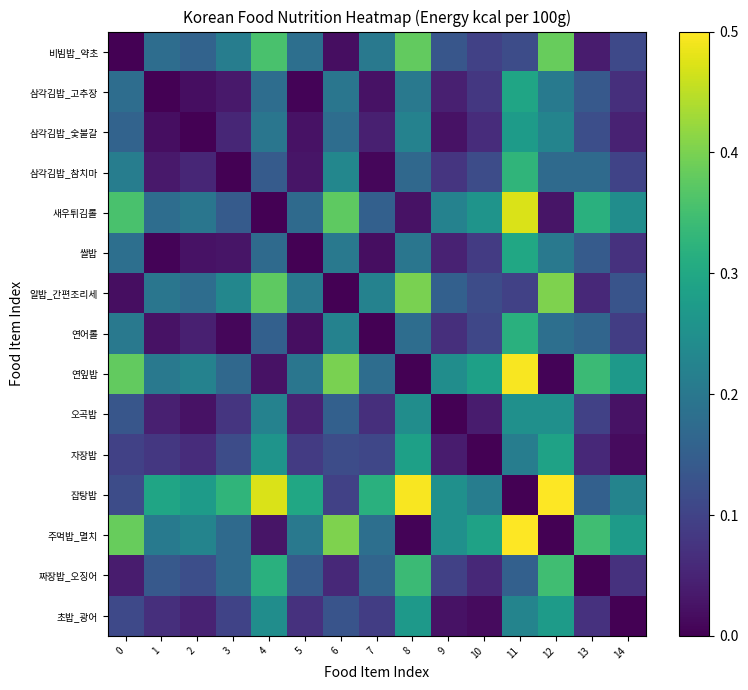

Reading left to right, transcribe all the data shown in this chart.

비빔밥_약초: 0=0.0	1=0.2	2=0.2	3=0.2	4=0.4	5=0.2	6=0.0	7=0.2	8=0.4	9=0.1	10=0.1	11=0.1	12=0.4	13=0.0	14=0.1
삼각김밥_고추장: 0=0.2	1=0.0	2=0.0	3=0.0	4=0.2	5=0.0	6=0.2	7=0.0	8=0.2	9=0.0	10=0.1	11=0.3	12=0.2	13=0.1	14=0.1
삼각김밥_숯불갈: 0=0.2	1=0.0	2=0.0	3=0.1	4=0.2	5=0.0	6=0.2	7=0.0	8=0.2	9=0.0	10=0.1	11=0.3	12=0.2	13=0.1	14=0.0
삼각김밥_참치마: 0=0.2	1=0.0	2=0.1	3=0.0	4=0.1	5=0.0	6=0.2	7=0.0	8=0.2	9=0.1	10=0.1	11=0.3	12=0.2	13=0.2	14=0.1
새우튀김롤: 0=0.4	1=0.2	2=0.2	3=0.1	4=0.0	5=0.2	6=0.4	7=0.2	8=0.0	9=0.2	10=0.3	11=0.5	12=0.0	13=0.3	14=0.2
쌀밥: 0=0.2	1=0.0	2=0.0	3=0.0	4=0.2	5=0.0	6=0.2	7=0.0	8=0.2	9=0.0	10=0.1	11=0.3	12=0.2	13=0.1	14=0.1
알밥_간편조리세: 0=0.0	1=0.2	2=0.2	3=0.2	4=0.4	5=0.2	6=0.0	7=0.2	8=0.4	9=0.2	10=0.1	11=0.1	12=0.4	13=0.1	14=0.1
연어롤: 0=0.2	1=0.0	2=0.0	3=0.0	4=0.2	5=0.0	6=0.2	7=0.0	8=0.2	9=0.1	10=0.1	11=0.3	12=0.2	13=0.2	14=0.1
연잎밥: 0=0.4	1=0.2	2=0.2	3=0.2	4=0.0	5=0.2	6=0.4	7=0.2	8=0.0	9=0.2	10=0.3	11=0.5	12=0.0	13=0.3	14=0.3
오곡밥: 0=0.1	1=0.0	2=0.0	3=0.1	4=0.2	5=0.0	6=0.2	7=0.1	8=0.2	9=0.0	10=0.0	11=0.2	12=0.2	13=0.1	14=0.0
자장밥: 0=0.1	1=0.1	2=0.1	3=0.1	4=0.3	5=0.1	6=0.1	7=0.1	8=0.3	9=0.0	10=0.0	11=0.2	12=0.3	13=0.1	14=0.0
잡탕밥: 0=0.1	1=0.3	2=0.3	3=0.3	4=0.5	5=0.3	6=0.1	7=0.3	8=0.5	9=0.2	10=0.2	11=0.0	12=0.5	13=0.2	14=0.2
주먹밥_멸치: 0=0.4	1=0.2	2=0.2	3=0.2	4=0.0	5=0.2	6=0.4	7=0.2	8=0.0	9=0.2	10=0.3	11=0.5	12=0.0	13=0.3	14=0.3
짜장밥_오징어: 0=0.0	1=0.1	2=0.1	3=0.2	4=0.3	5=0.1	6=0.1	7=0.2	8=0.3	9=0.1	10=0.1	11=0.2	12=0.3	13=0.0	14=0.1
초밥_광어: 0=0.1	1=0.1	2=0.0	3=0.1	4=0.2	5=0.1	6=0.1	7=0.1	8=0.3	9=0.0	10=0.0	11=0.2	12=0.3	13=0.1	14=0.0